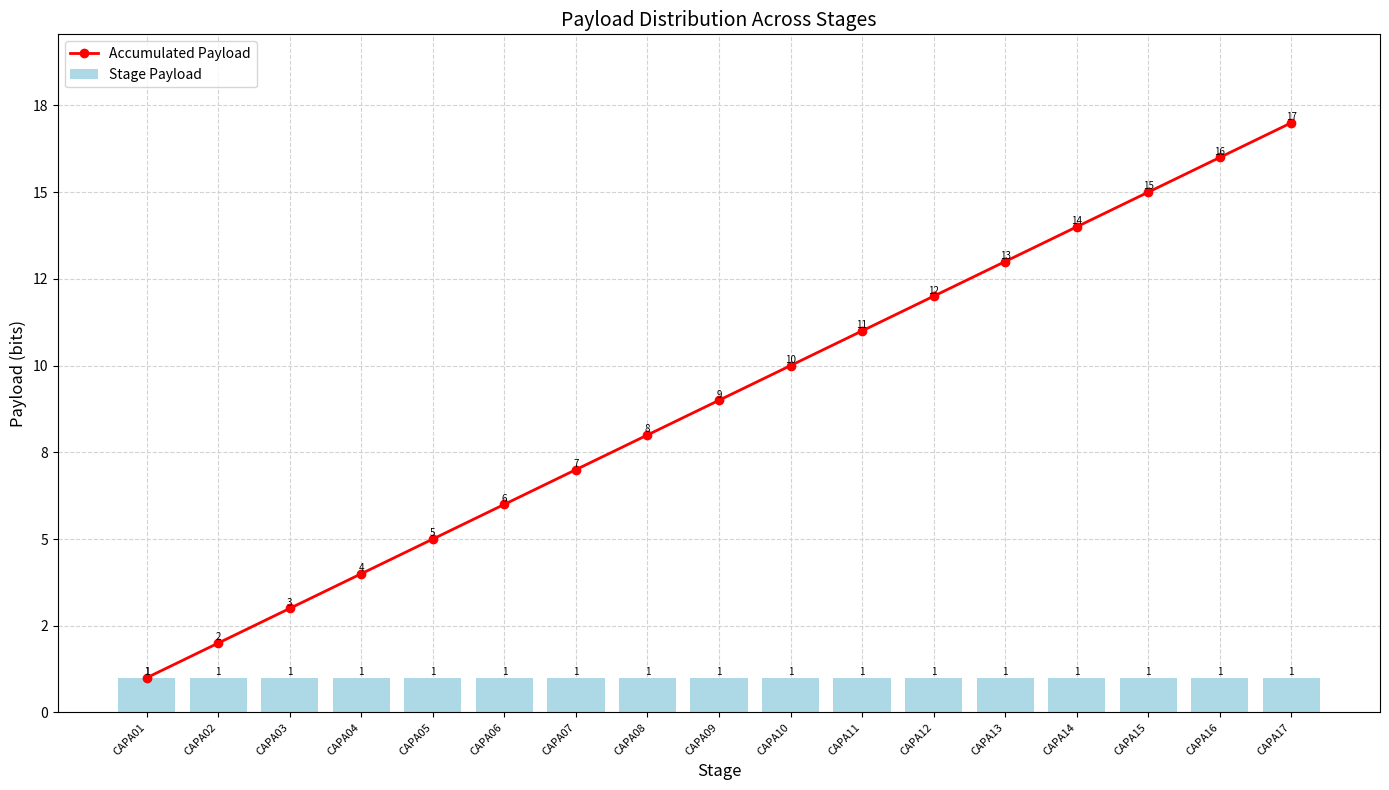

What is the difference between the second highest and second lowest values in the Accumulated Payload series?

14